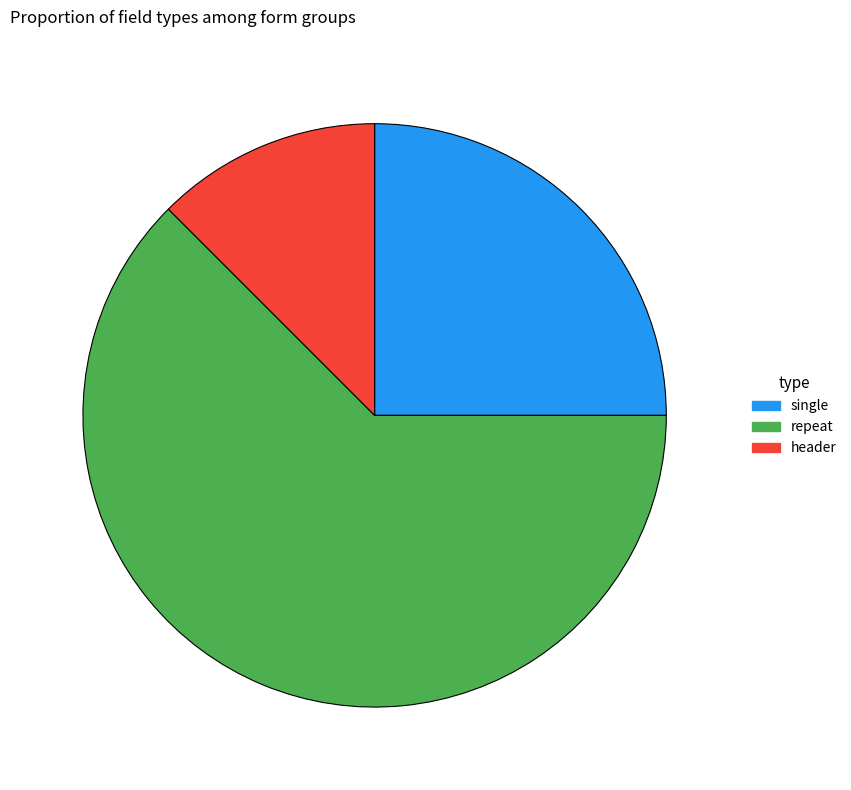

Between repeat and header, which is larger?

repeat